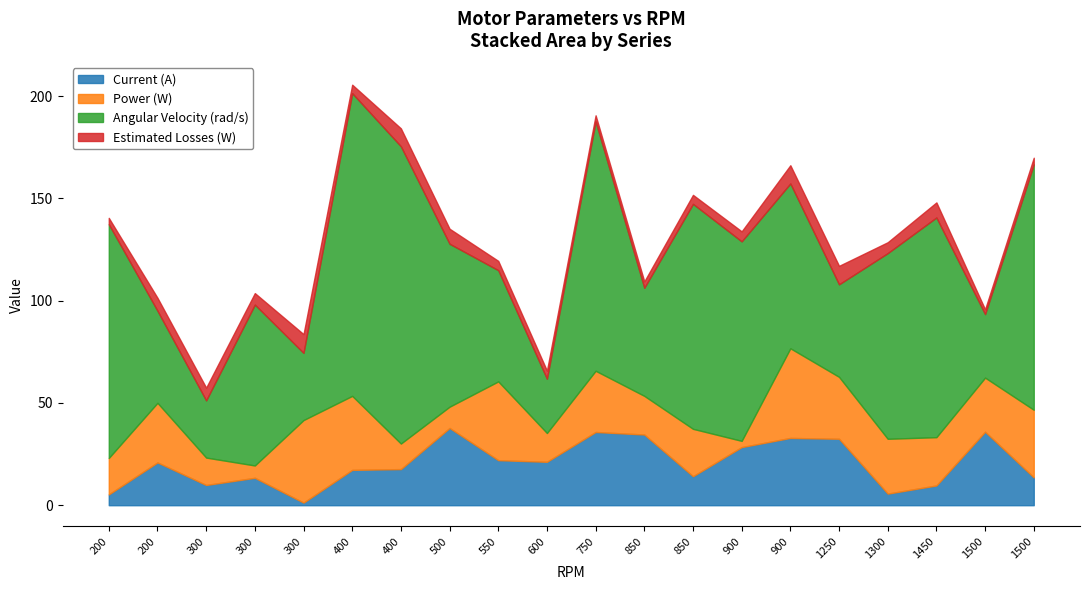

At 900, list the series in order from smallest to largest.

Estimated Losses (W), Current (A), Power (W), Angular Velocity (rad/s)